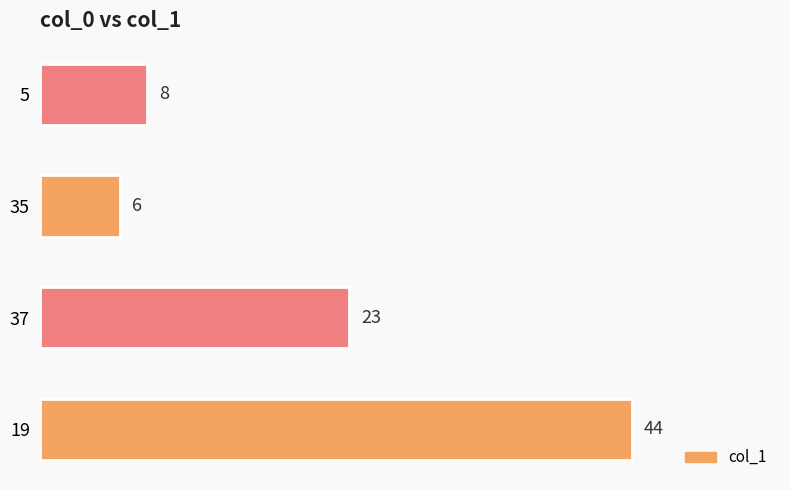

What is the difference between the second highest and second lowest values?

15